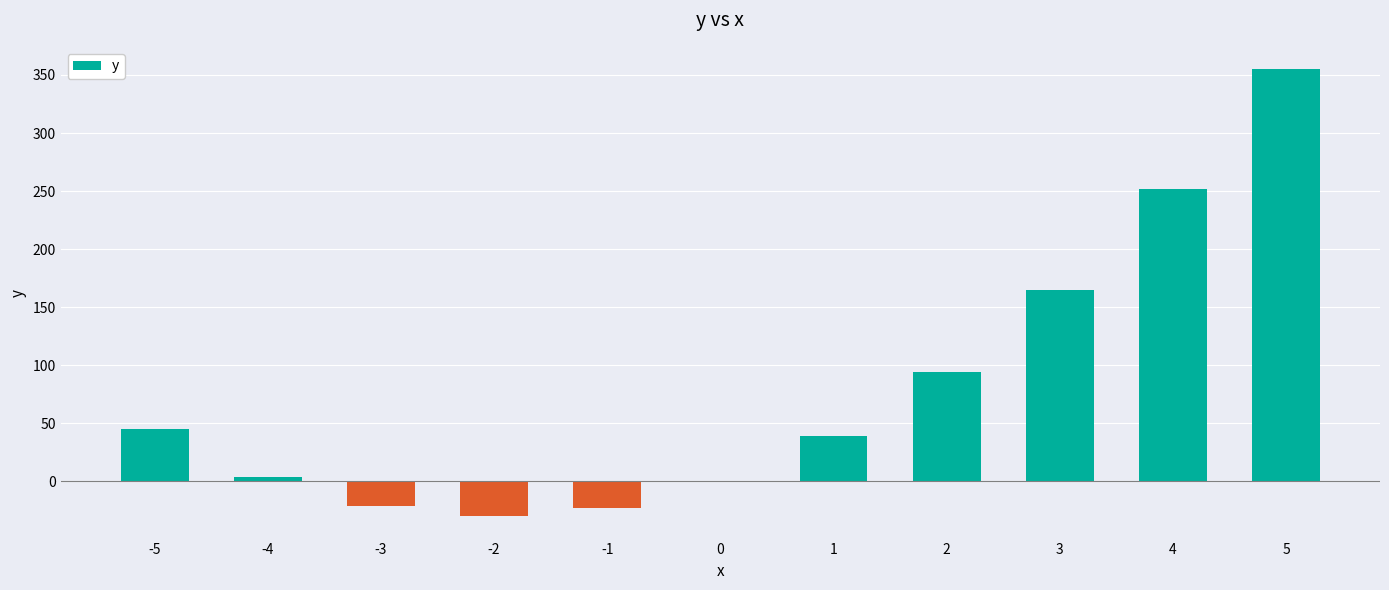

The value at 0 is 0. True or false?

True